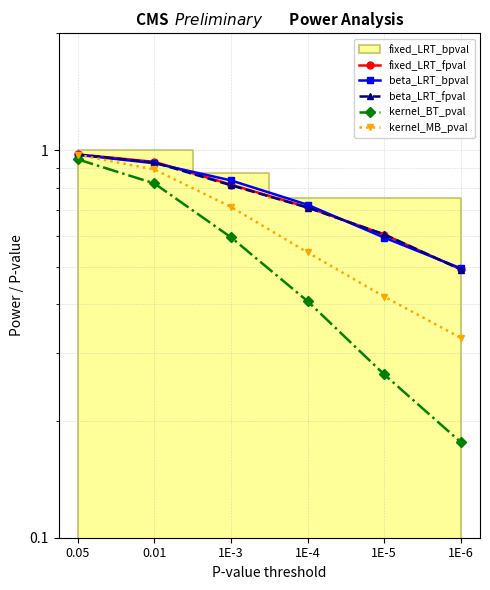

True or false: kernel_BT_pval and beta_LRT_fpval cross at least once.

False